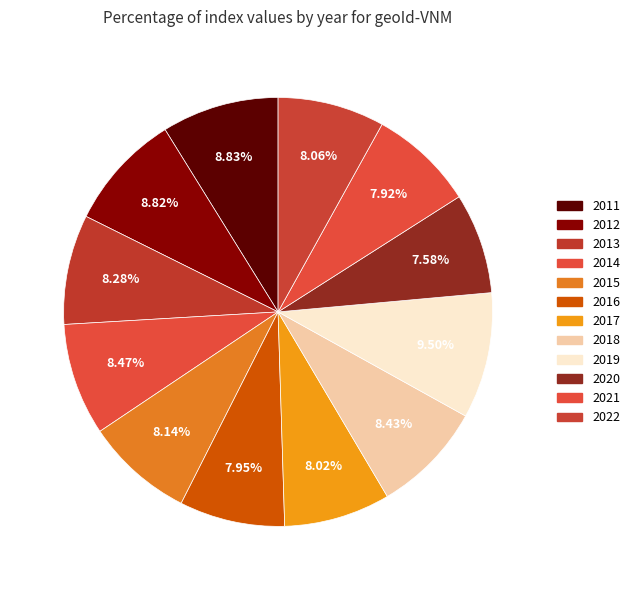

What percentage do 2018 and 2020 together represent?

16.0%